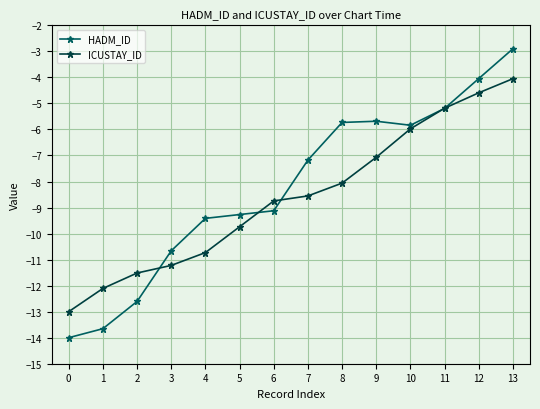

True or false: HADM_ID and ICUSTAY_ID cross at least once.

True